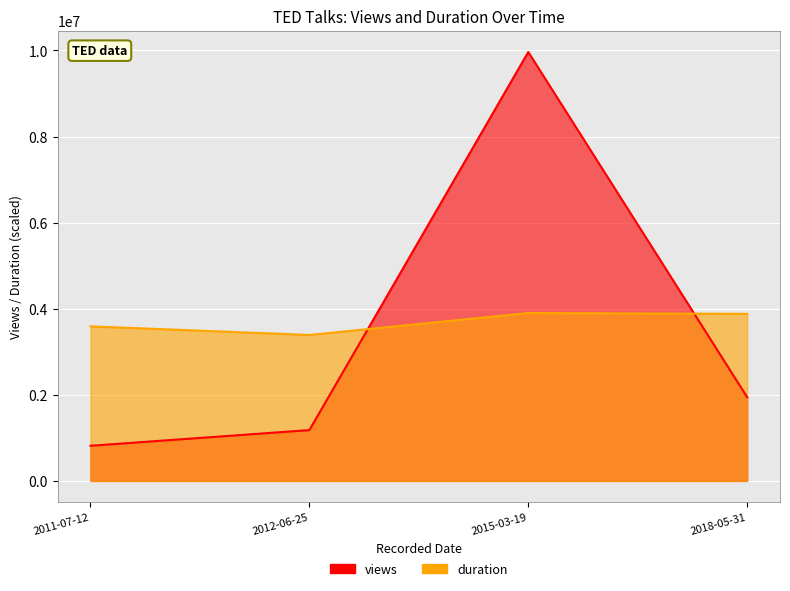

Rank the series by their maximum value, from lowest to highest.

duration, views